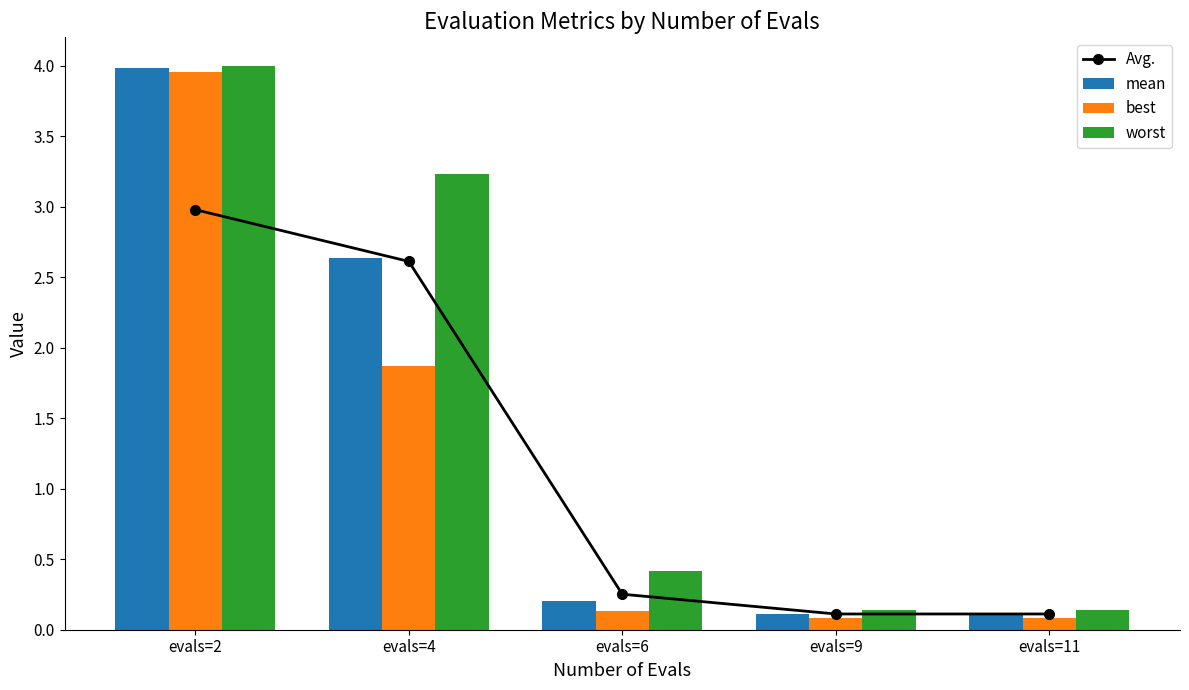

What is the average value of the mean series?

1.4